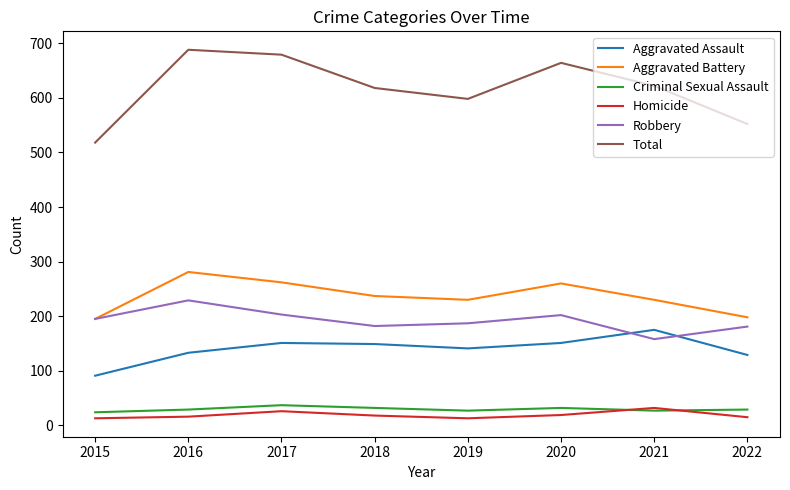

Is this an area chart (filled region under the line)?

No